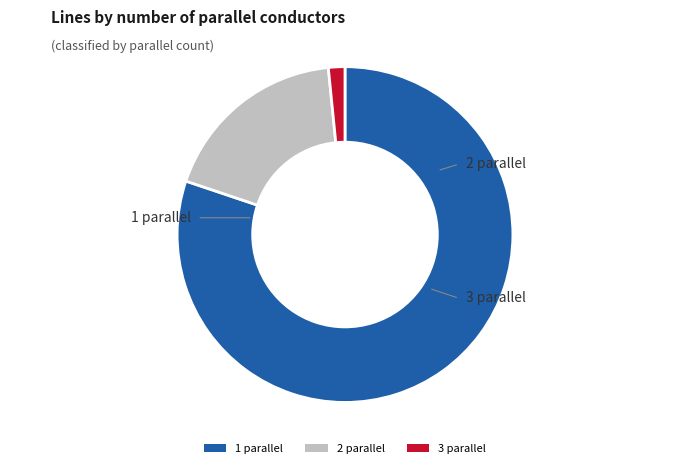

Combined, do 1 parallel and 2 parallel account for over 50%?

Yes